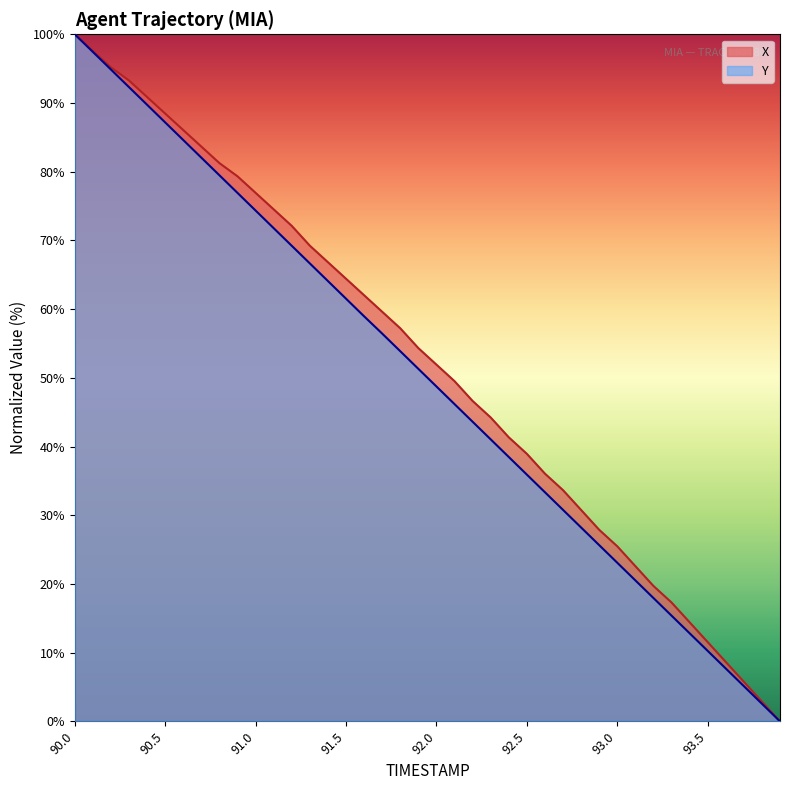

Reading left to right, what are all the values shown in this chart?

X: 100.0	97.6	95.2	93.3	90.9	88.5	86.1	83.7	81.3	79.3	76.9	74.5	72.1	69.2	66.8	64.4	62.0	59.6	57.2	54.3	51.9	49.5	46.6	44.2	41.3	38.9	36.1	33.7	30.8	27.9	25.5	22.6	19.7	17.3	14.4	11.5	8.7	5.8	2.9	0.0
Y: 100.0	97.4	94.9	92.3	89.7	87.2	84.6	82.0	79.5	76.9	74.3	71.8	69.2	66.6	64.1	61.5	59.0	56.4	53.9	51.3	48.7	46.2	43.6	41.0	38.5	35.9	33.4	30.8	28.2	25.7	23.1	20.5	18.0	15.4	12.8	10.3	7.7	5.1	2.6	0.0